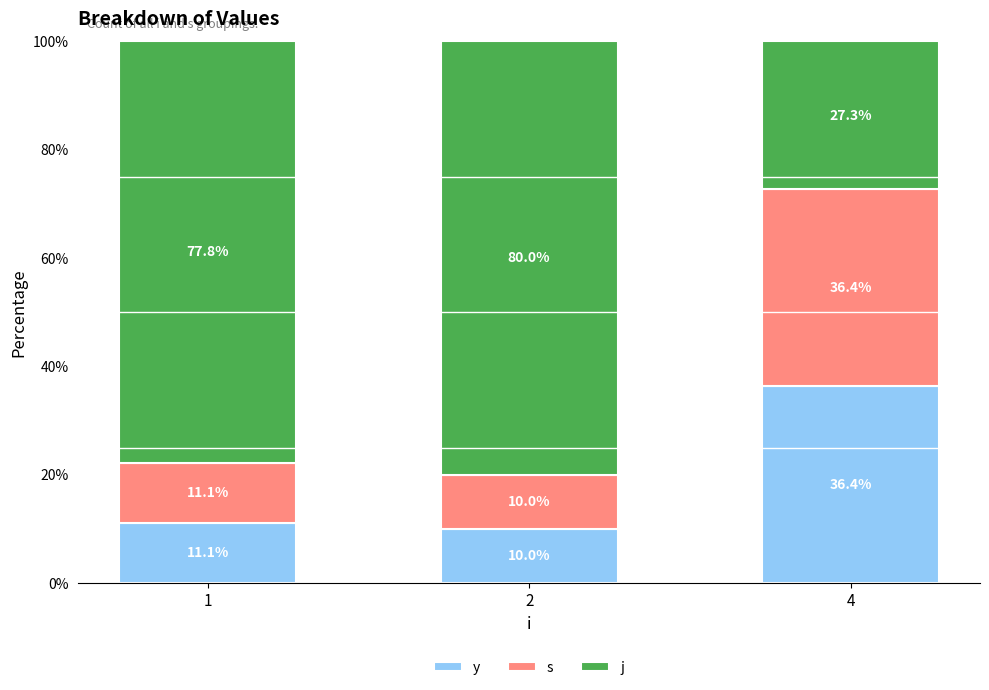

At which label is j closest to 0?

4